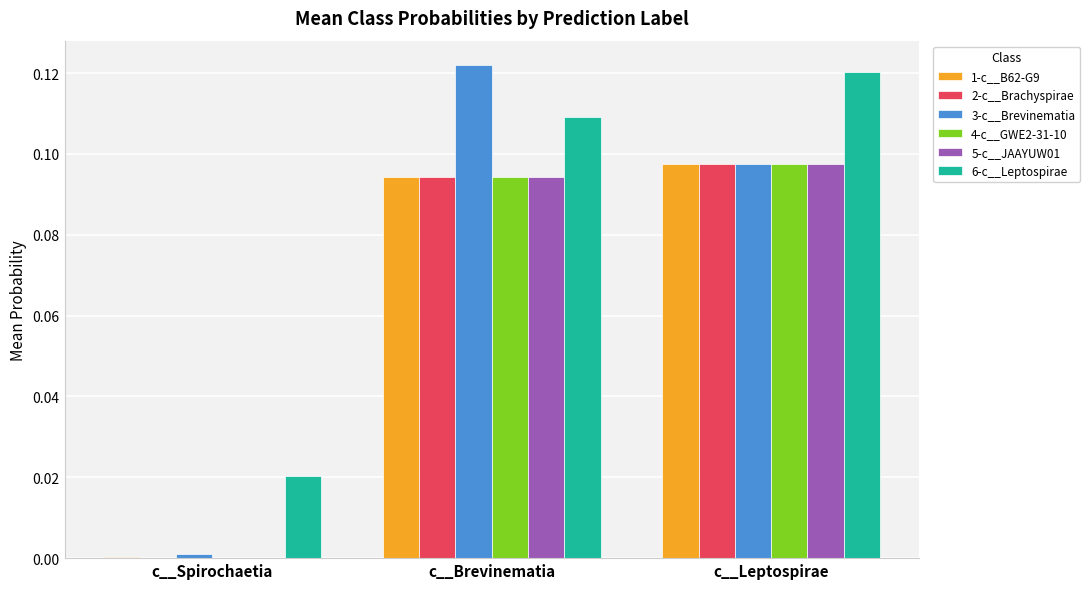

True or false: 2-c__Brachyspirae has a value of 0.0 at c__Spirochaetia.

True